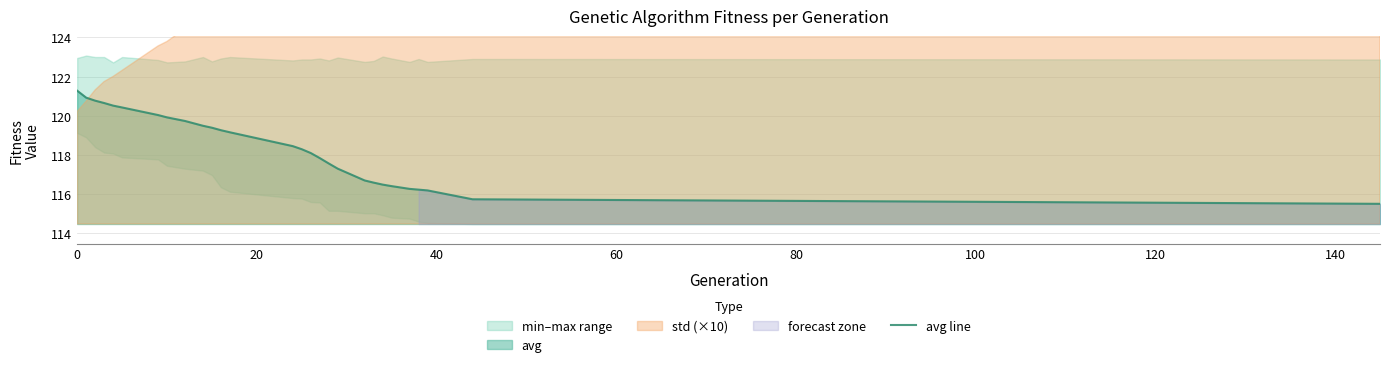

True or false: the data has more than 0 interior local peaks.

False